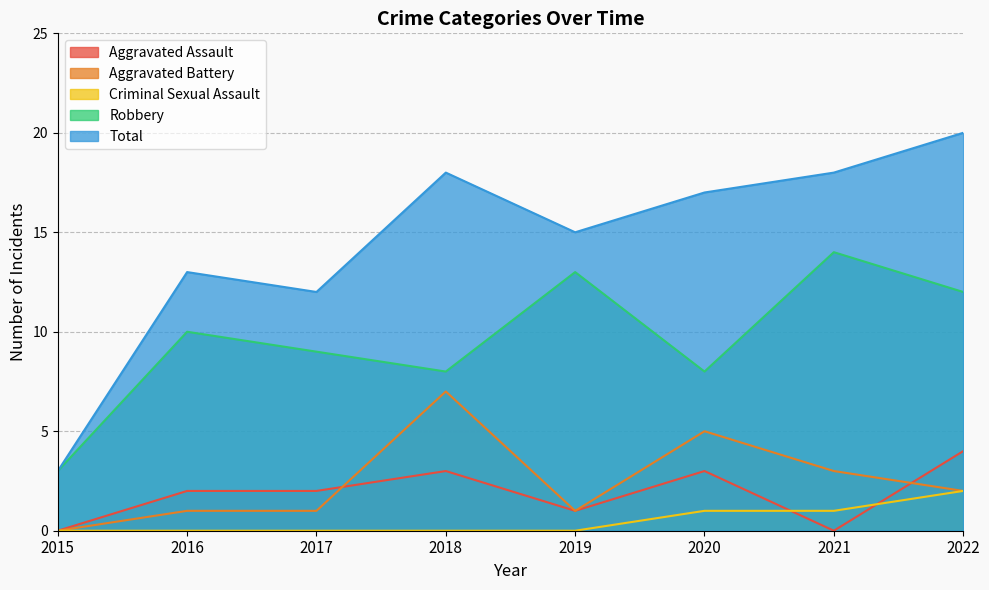

Reading left to right, what are all the values shown in this chart?

Aggravated Assault: 0	2	2	3	1	3	0	4
Aggravated Battery: 0	1	1	7	1	5	3	2
Criminal Sexual Assault: 0	0	0	0	0	1	1	2
Robbery: 3	10	9	8	13	8	14	12
Total: 3	13	12	18	15	17	18	20